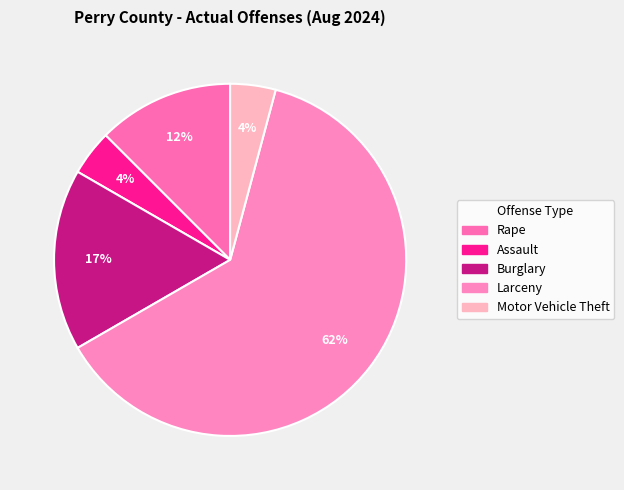

Which has a higher value, Motor Vehicle Theft or Assault?

Motor Vehicle Theft